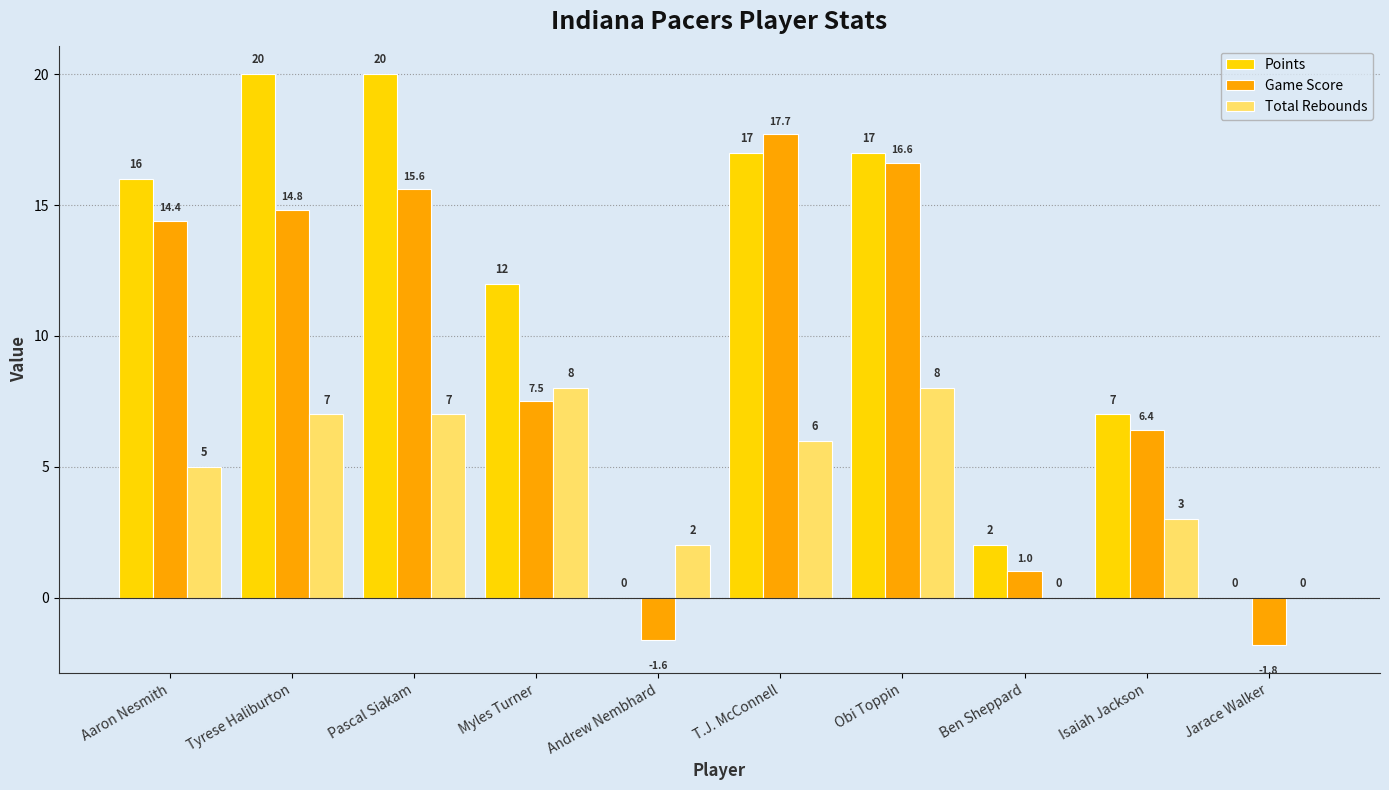

What is the total value across all series at T.J. McConnell?

40.7